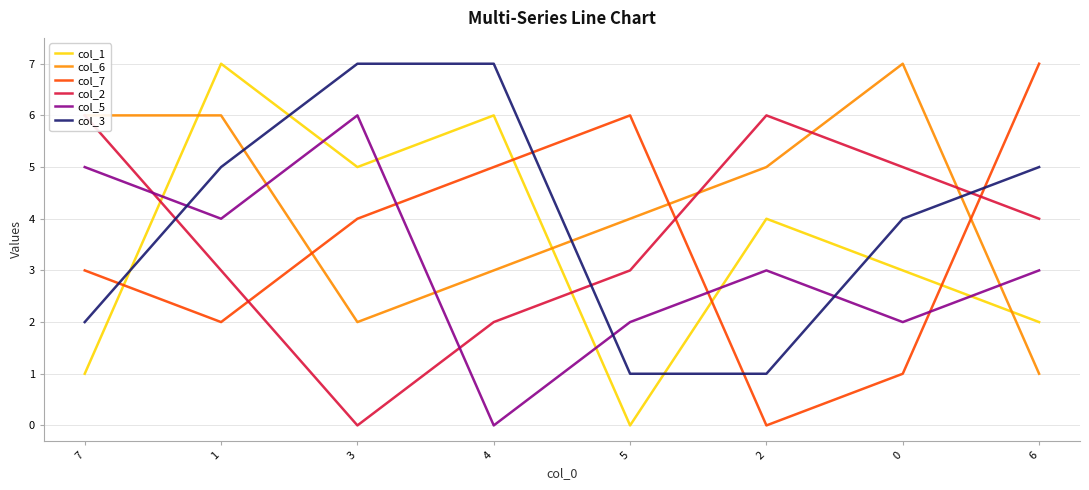

What is the maximum value for col_6?

7